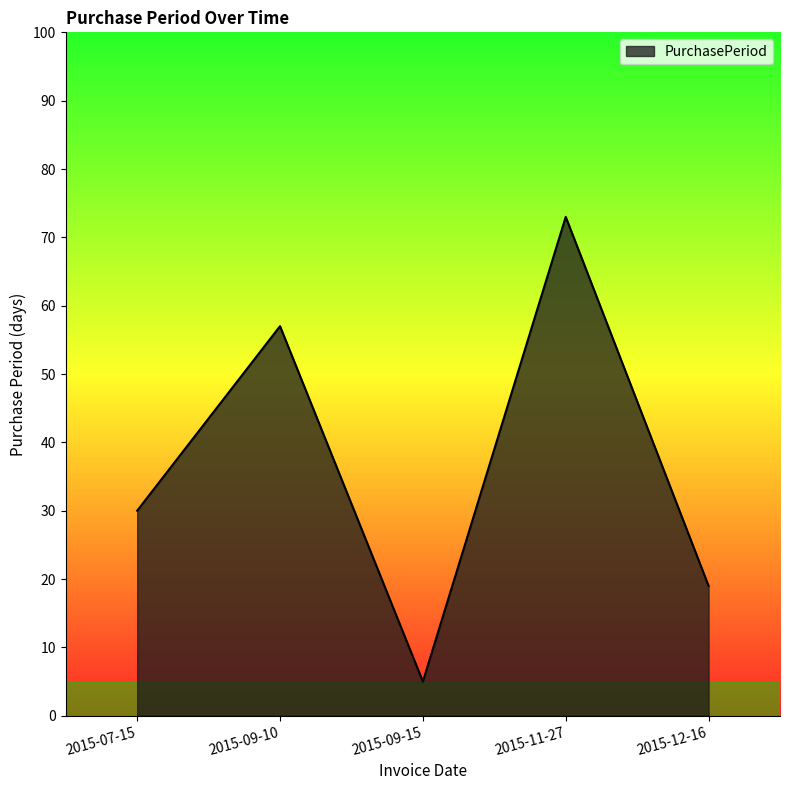

Between 2015-12-16 and 2015-07-15, which is larger?

2015-07-15